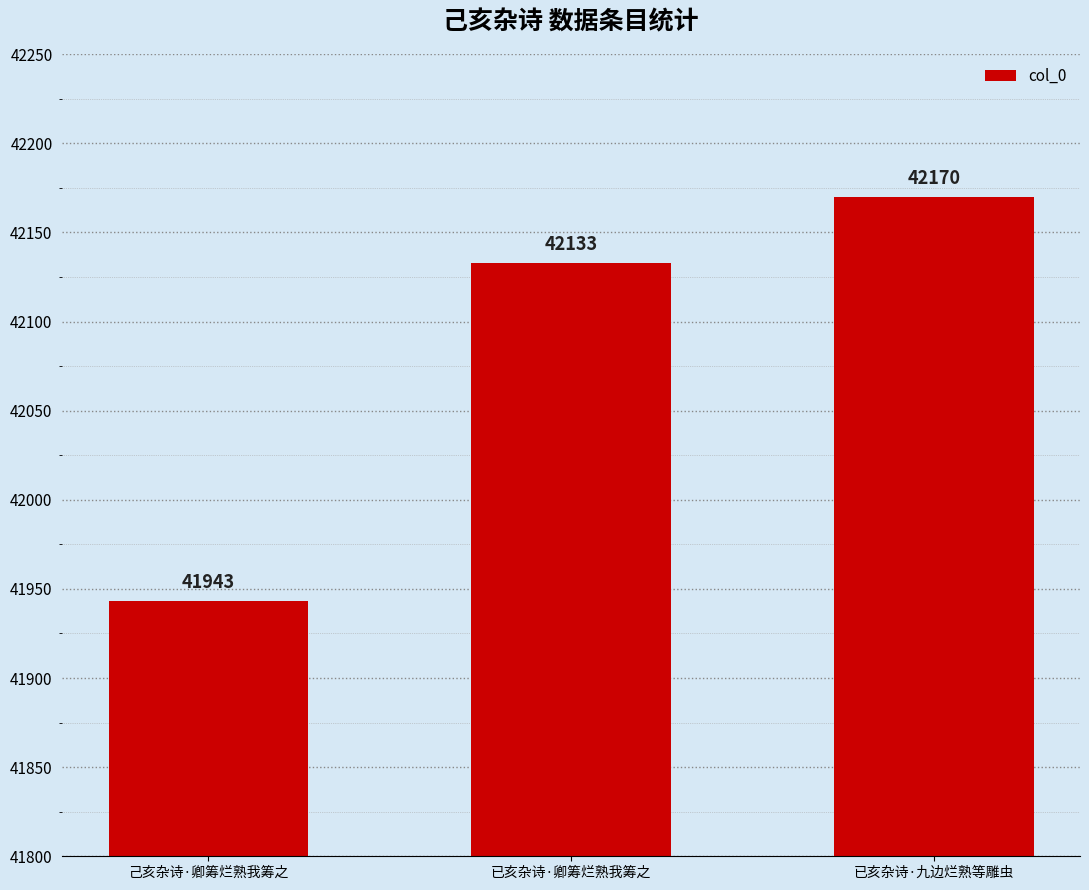

Is it true that the value at 已亥杂诗·九边烂熟等雕虫 is 42170?

True